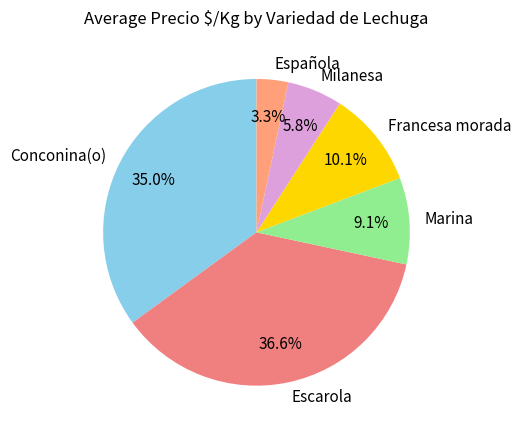

What is the ratio of the value at Francesa morada to the value at Escarola?

0.3